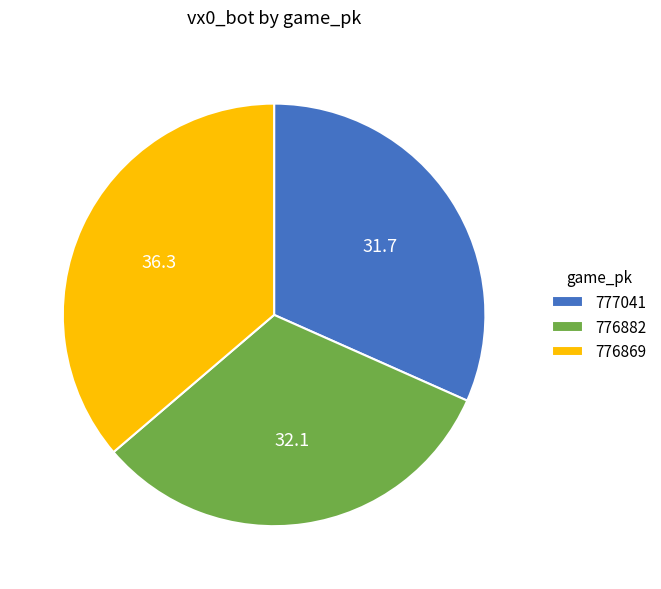

How many segments does this pie chart have?

3